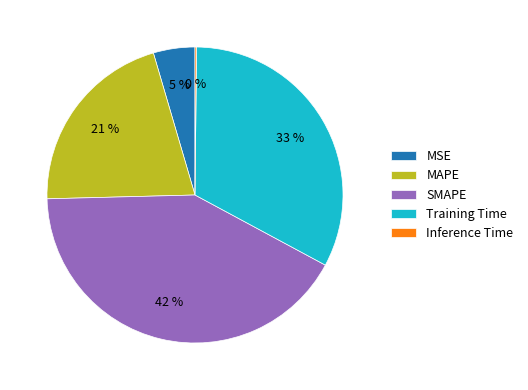

Which category has the biggest portion of the pie?

SMAPE